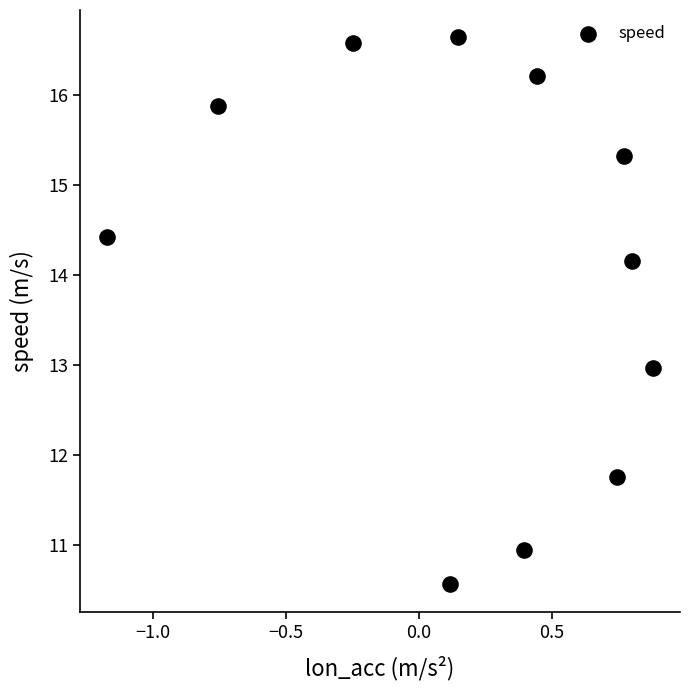

What is the average Y value?

14.1